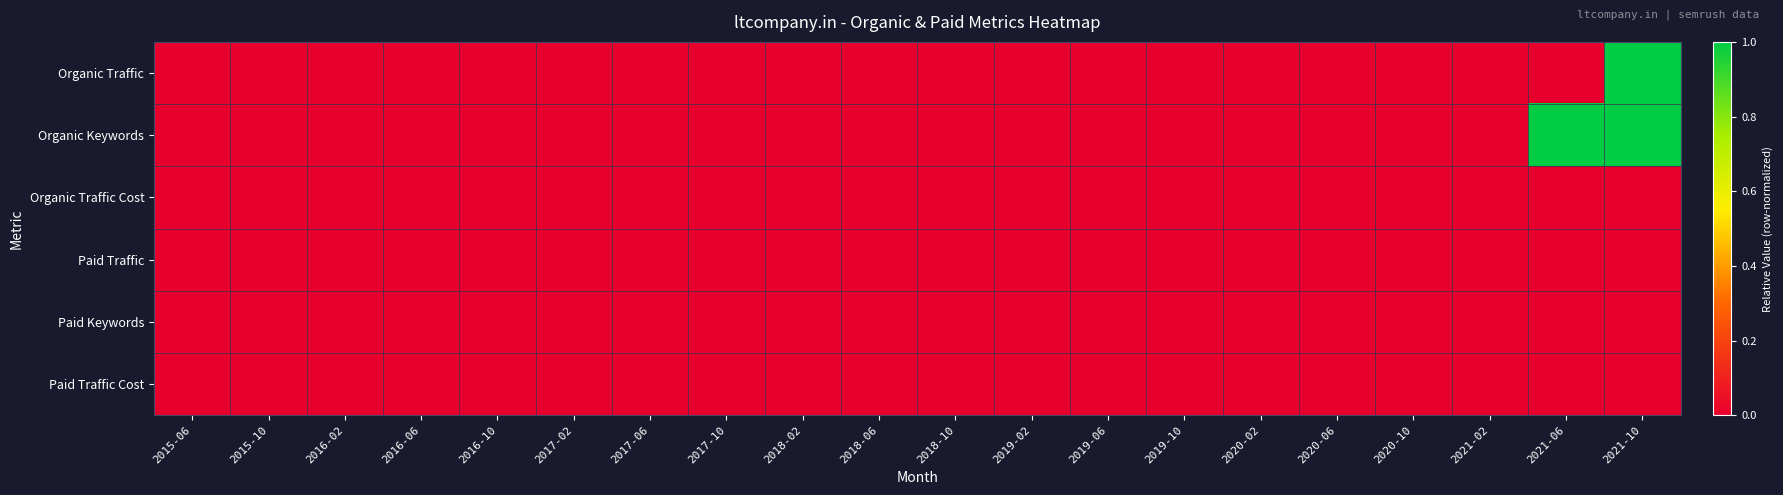

Reading left to right, list all the values displayed in this chart.

Organic Traffic: 2015-06=0	2015-10=0	2016-02=0	2016-06=0	2016-10=0	2017-02=0	2017-06=0	2017-10=0	2018-02=0	2018-06=0	2018-10=0	2019-02=0	2019-06=0	2019-10=0	2020-02=0	2020-06=0	2020-10=0	2021-02=0	2021-06=0	2021-10=1
Organic Keywords: 2015-06=0	2015-10=0	2016-02=0	2016-06=0	2016-10=0	2017-02=0	2017-06=0	2017-10=0	2018-02=0	2018-06=0	2018-10=0	2019-02=0	2019-06=0	2019-10=0	2020-02=0	2020-06=0	2020-10=0	2021-02=0	2021-06=1	2021-10=1
Organic Traffic Cost: 2015-06=0	2015-10=0	2016-02=0	2016-06=0	2016-10=0	2017-02=0	2017-06=0	2017-10=0	2018-02=0	2018-06=0	2018-10=0	2019-02=0	2019-06=0	2019-10=0	2020-02=0	2020-06=0	2020-10=0	2021-02=0	2021-06=0	2021-10=0
Paid Traffic: 2015-06=0	2015-10=0	2016-02=0	2016-06=0	2016-10=0	2017-02=0	2017-06=0	2017-10=0	2018-02=0	2018-06=0	2018-10=0	2019-02=0	2019-06=0	2019-10=0	2020-02=0	2020-06=0	2020-10=0	2021-02=0	2021-06=0	2021-10=0
Paid Keywords: 2015-06=0	2015-10=0	2016-02=0	2016-06=0	2016-10=0	2017-02=0	2017-06=0	2017-10=0	2018-02=0	2018-06=0	2018-10=0	2019-02=0	2019-06=0	2019-10=0	2020-02=0	2020-06=0	2020-10=0	2021-02=0	2021-06=0	2021-10=0
Paid Traffic Cost: 2015-06=0	2015-10=0	2016-02=0	2016-06=0	2016-10=0	2017-02=0	2017-06=0	2017-10=0	2018-02=0	2018-06=0	2018-10=0	2019-02=0	2019-06=0	2019-10=0	2020-02=0	2020-06=0	2020-10=0	2021-02=0	2021-06=0	2021-10=0